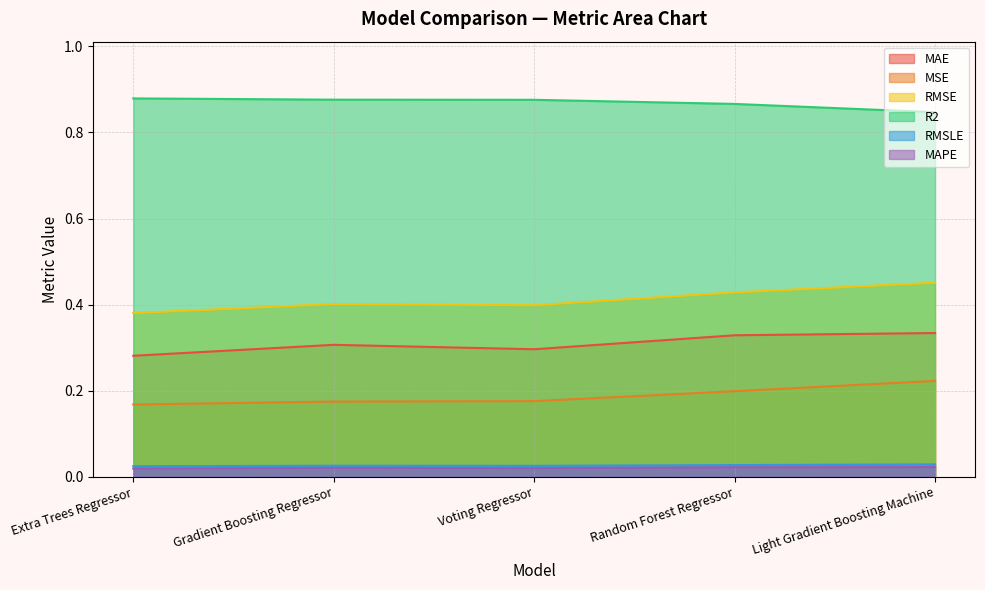

The R2 series shows 0.5 at Voting Regressor. True or false?

False